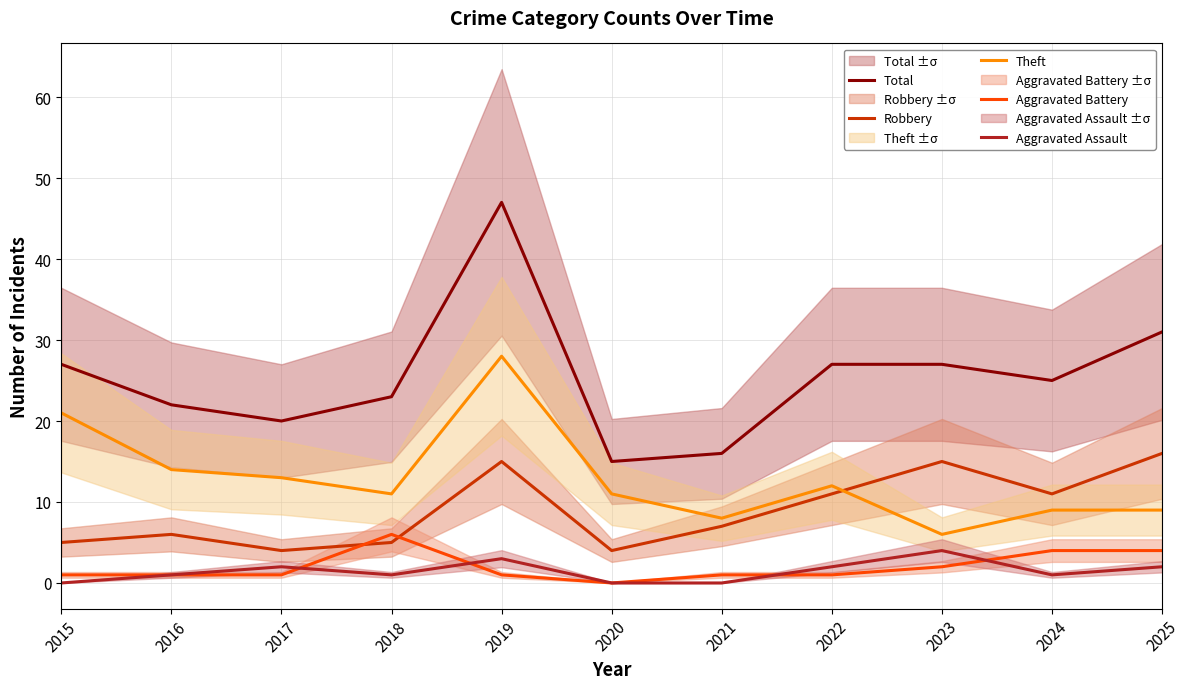

Does the chart have visible grid lines?

Yes